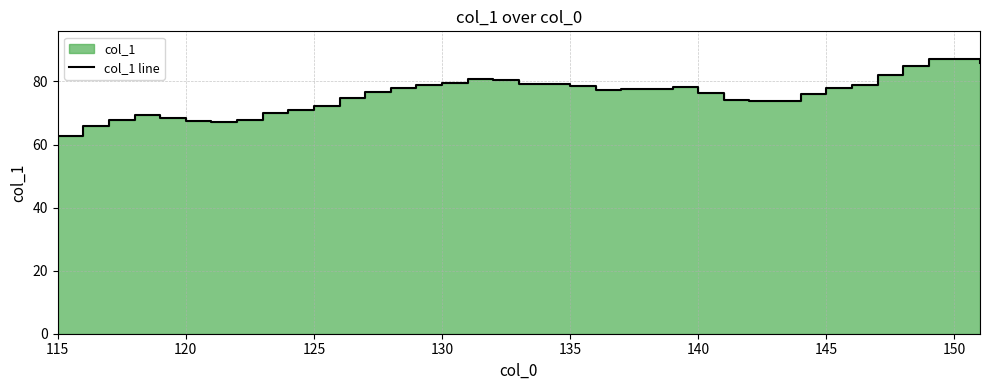

What is the greatest value displayed?

87.2